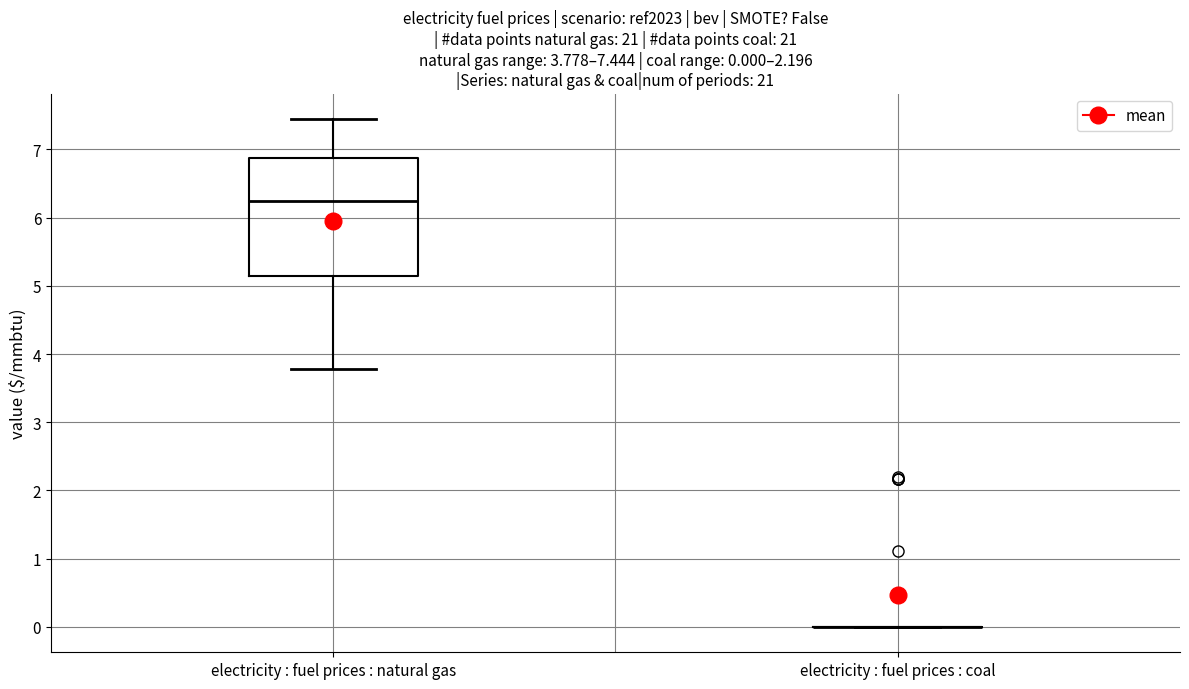

Comparing the boxes themselves (not the whiskers), which one is the tallest?

electricity : fuel prices : natural gas